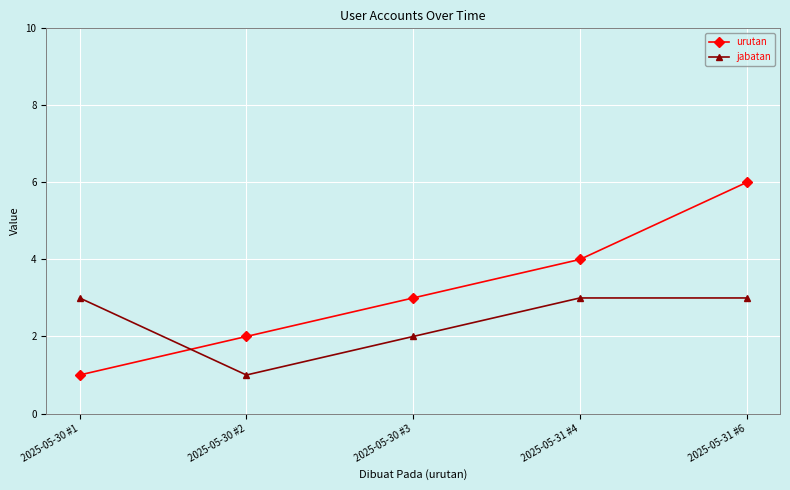

How many data points in jabatan are less than 3?

2